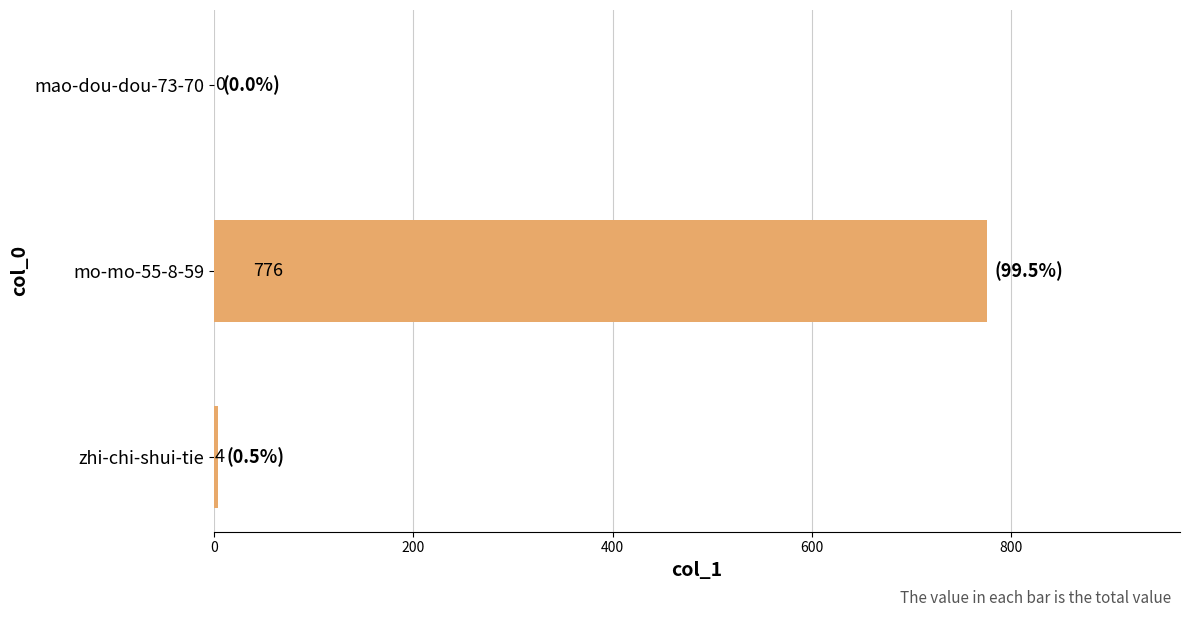

Which has a higher value, zhi-chi-shui-tie or mo-mo-55-8-59?

mo-mo-55-8-59